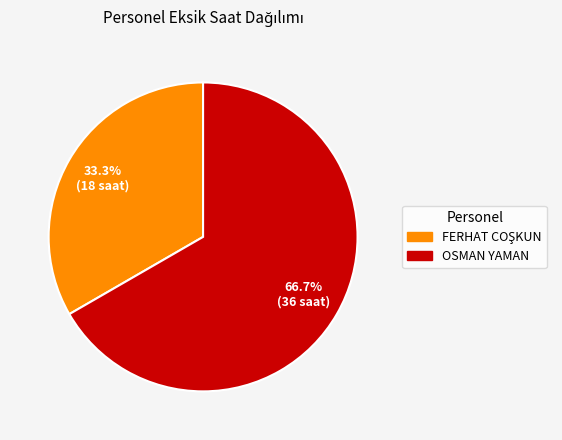

How many slices are in this pie chart?

2